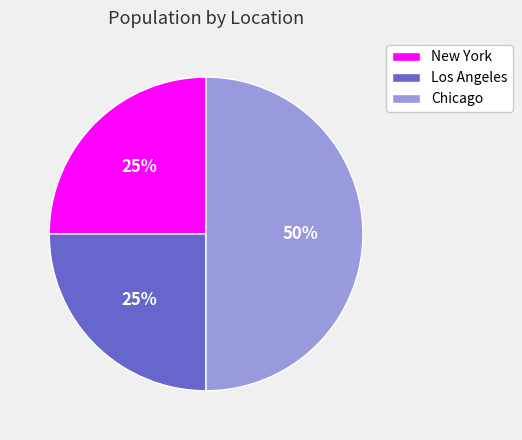

Do Chicago and New York together represent more than half of the pie?

Yes